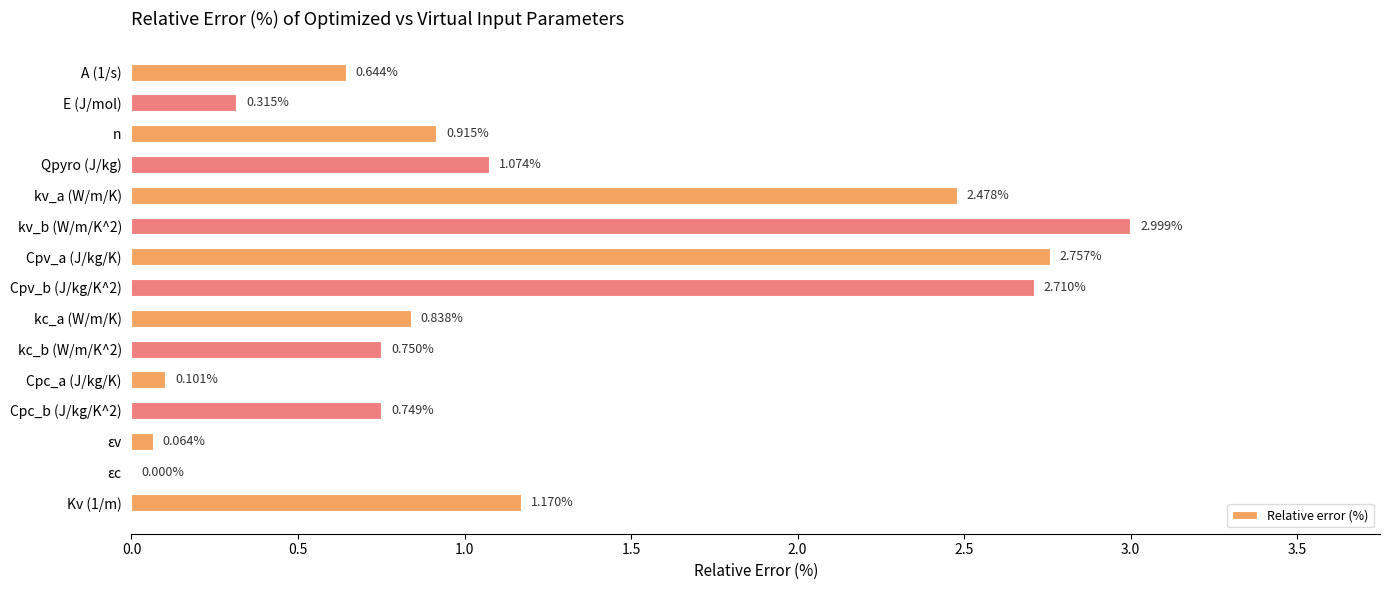

What is the sum of the values at kv_b (W/m/K^2) and Cpv_b (J/kg/K^2)?

5.7